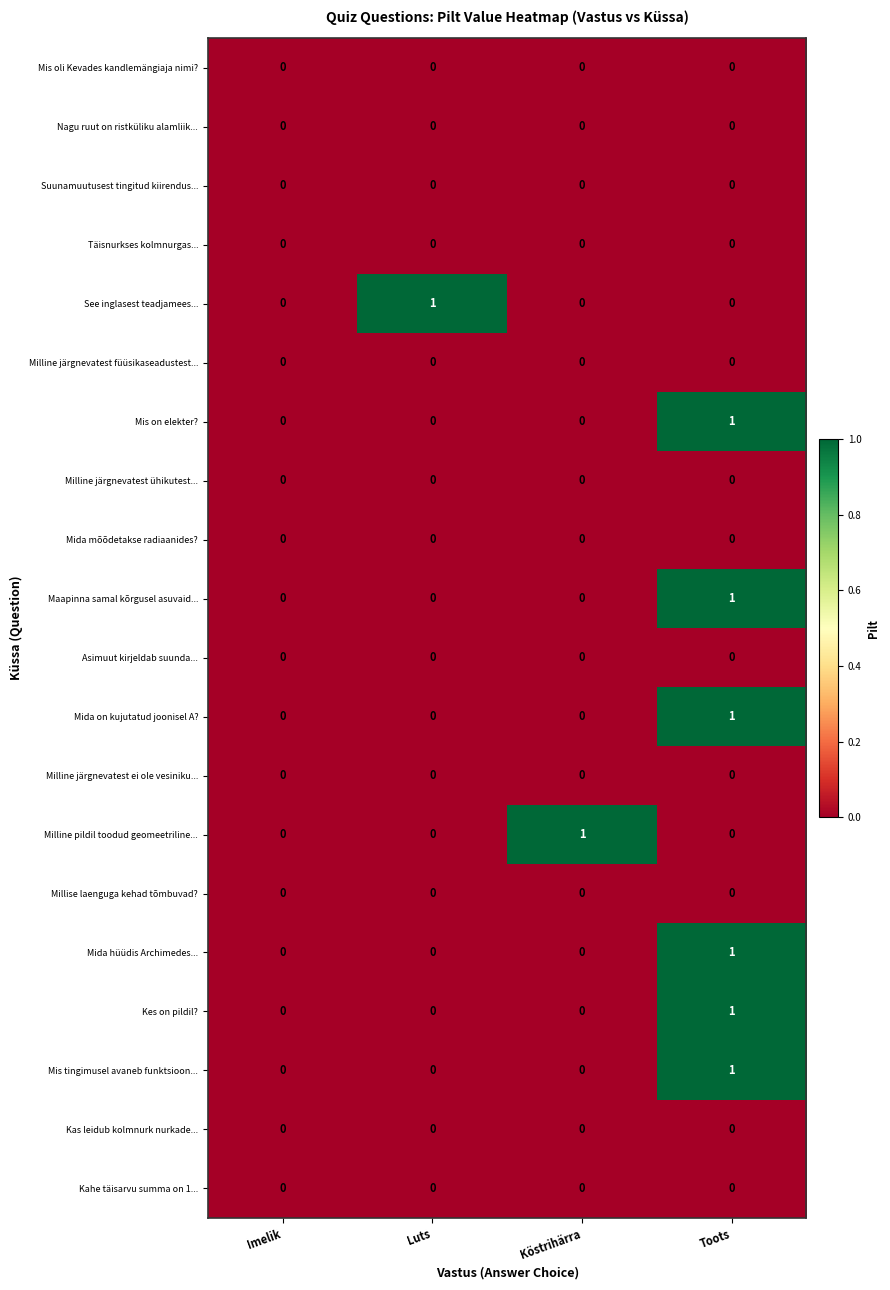

Is it true that Milline järgnevatest ühikutest... equals 0 at Köstrihärra?

True